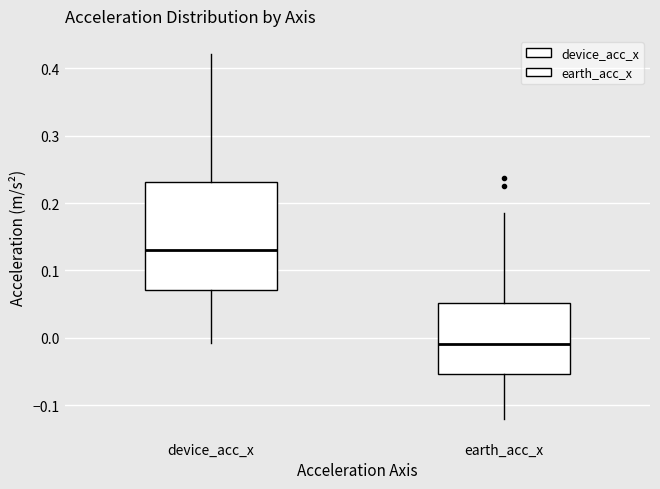

Reading left to right, transcribe this box plot: for each box, give where its median line is, the range the box spans, and where its two whiskers end, as read against the y-axis. The values are not printed on the chart, so give them approximately, as read against the axis.

device_acc_x: median 0.13, box 0.07 to 0.23, whiskers -0.01 to 0.42
earth_acc_x: median -0.01, box -0.05 to 0.05, whiskers -0.12 to 0.19